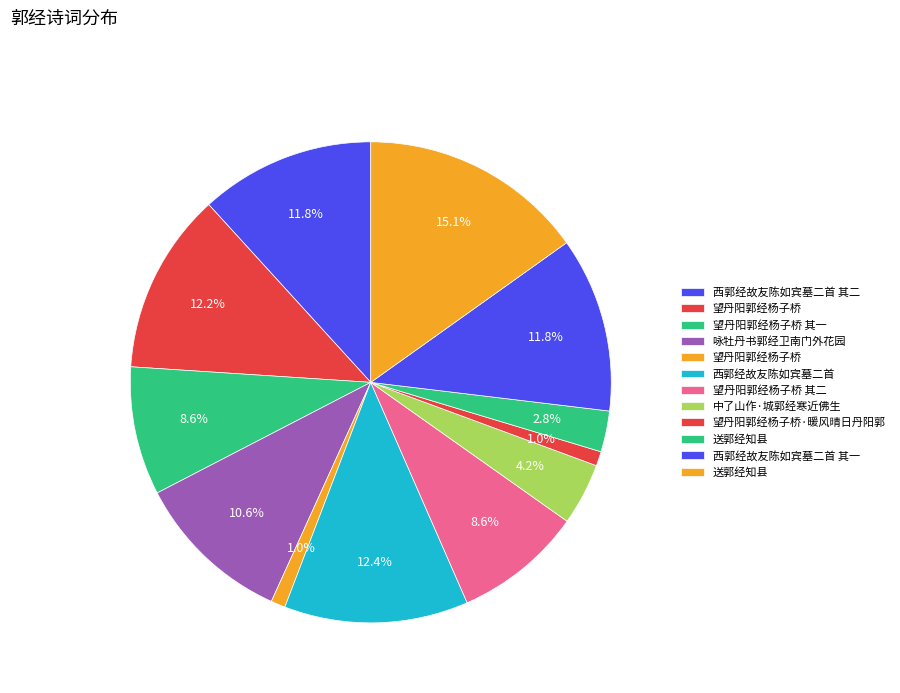

How many slices are in this pie chart?

12